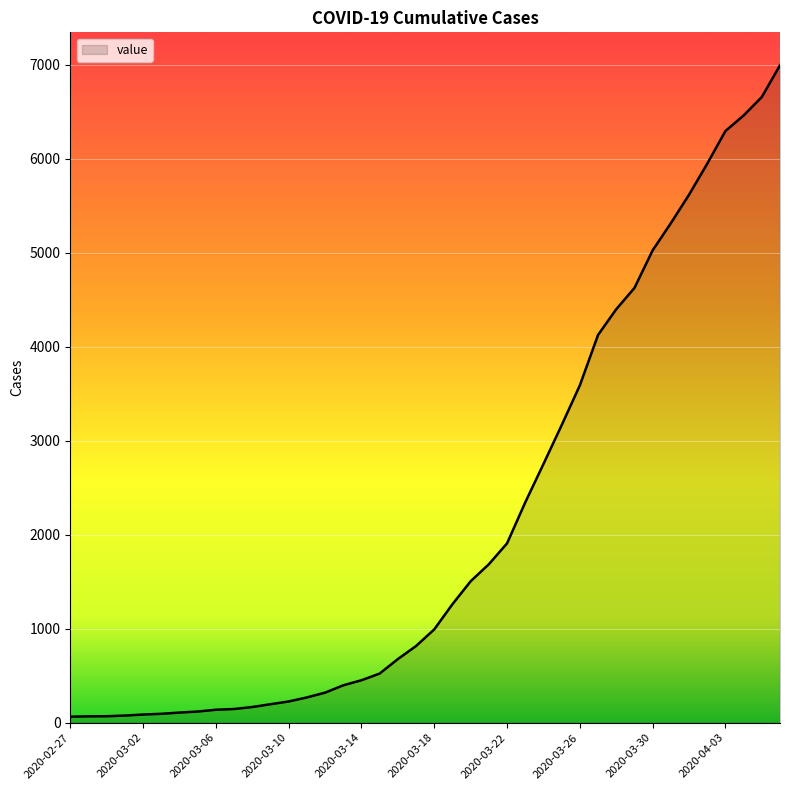

Reading left to right, what are all the values shown in this chart?

64	68	69	76	87	95	108	119	138	146	167	197	226	269	320	398	452	523	677	816	993	1261	1505	1686	1908	2344	2752	3165	3589	4125	4399	4625	5025	5314	5617	5947	6295	6460	6657	6995